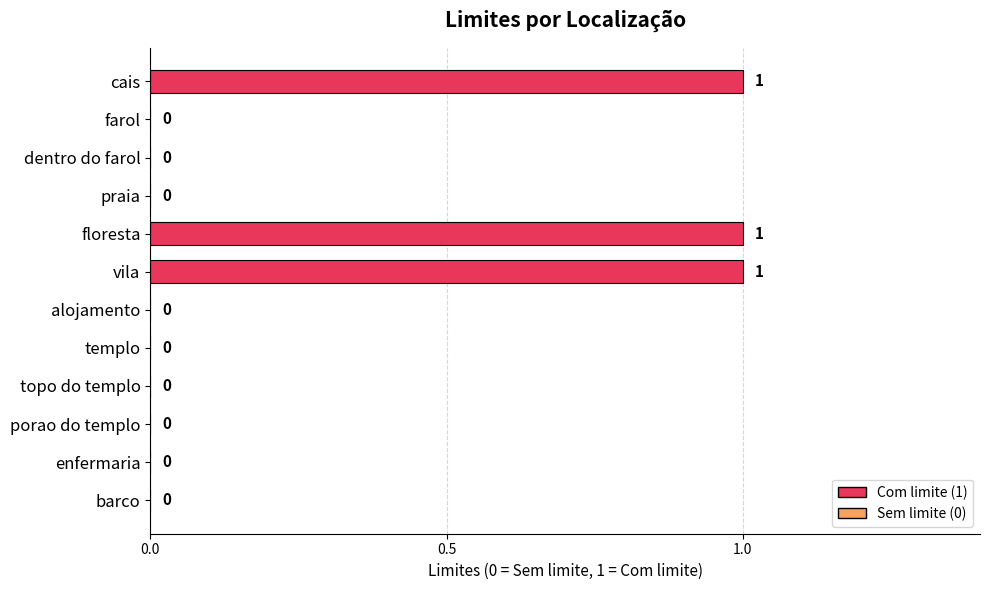

What is the sum of all values?

3